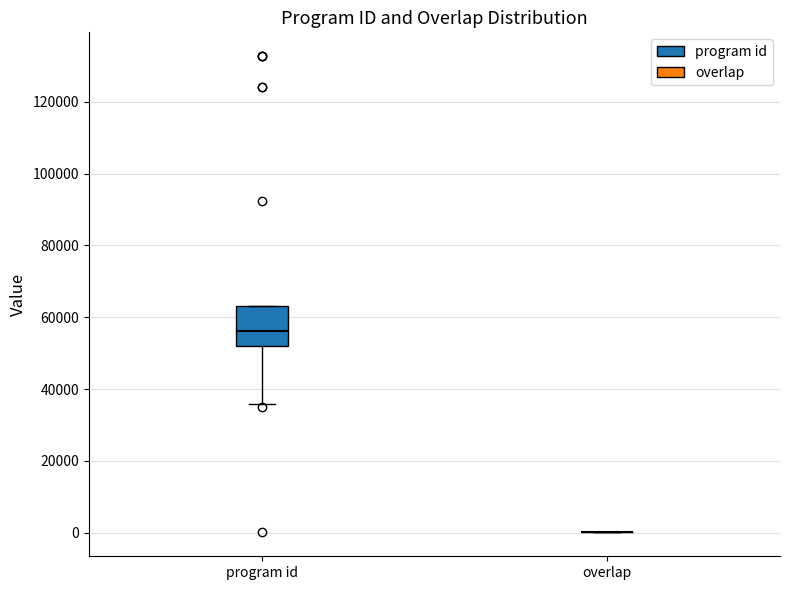

Reading left to right, transcribe this box plot: for each box, give where its median line is, the range the box spans, and where its two whiskers end, as read against the y-axis. The values are not printed on the chart, so give them approximately, as read against the axis.

program id: median 56000, box 52000 to 64000, whiskers 36000 to 64000
overlap: box collapsed to a line at 0, whiskers 0 to 0